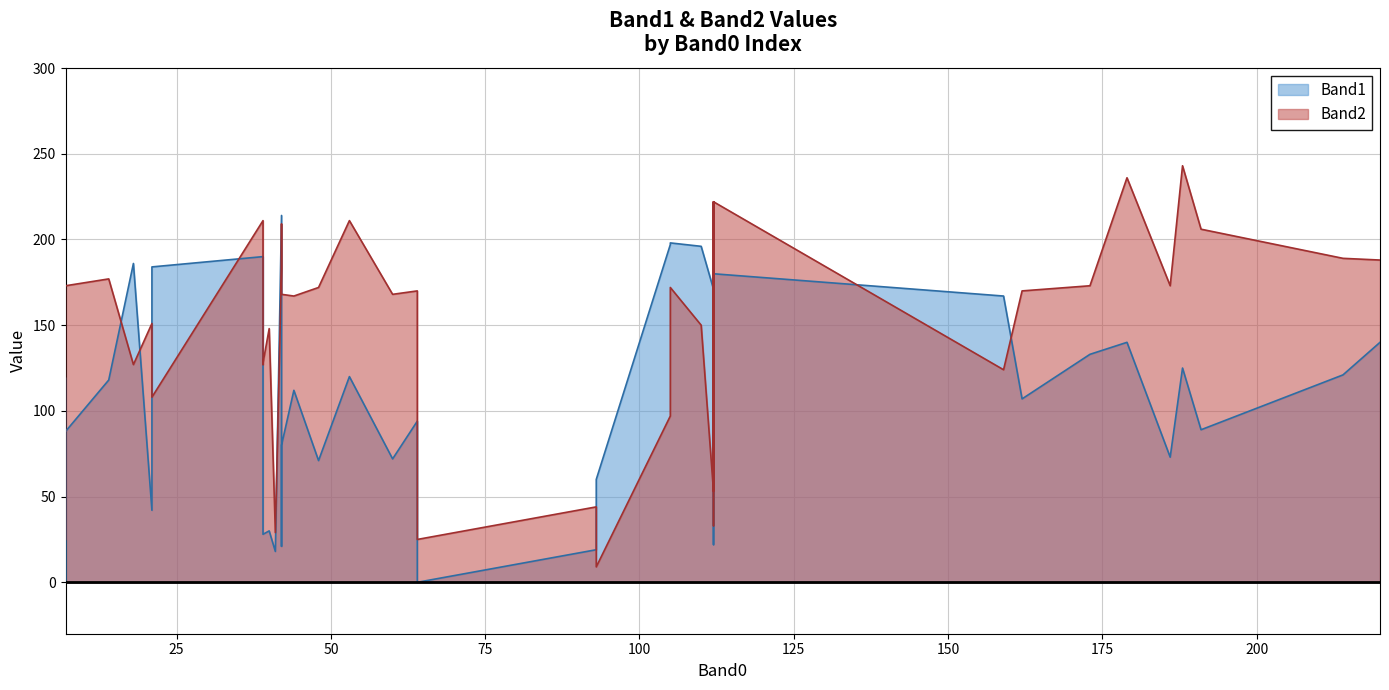

How many categories are shown in the chart?

40